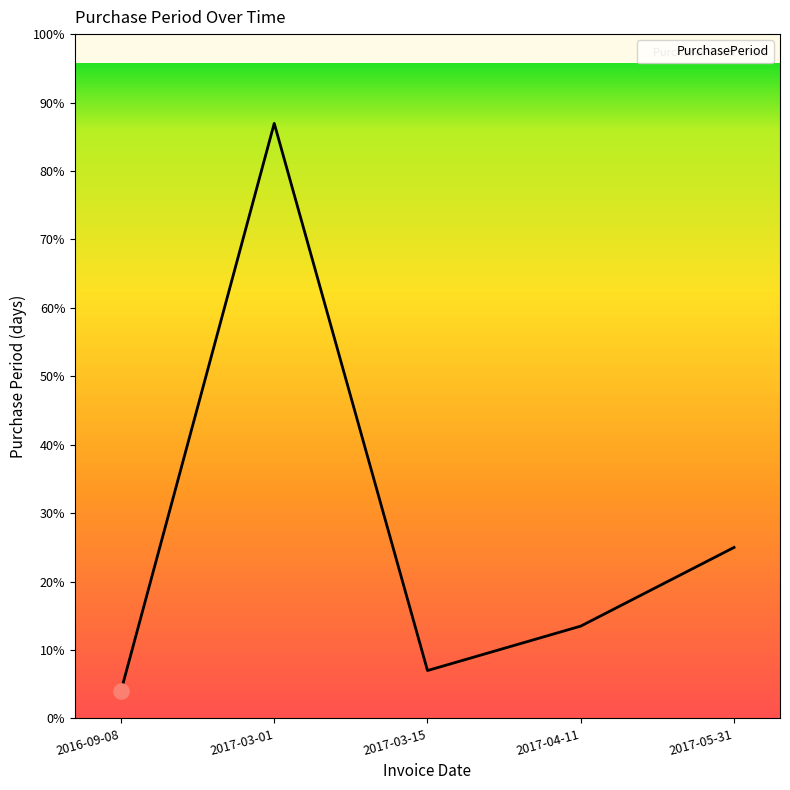

Which has a higher value, 2017-03-15 or 2016-09-08?

2017-03-15